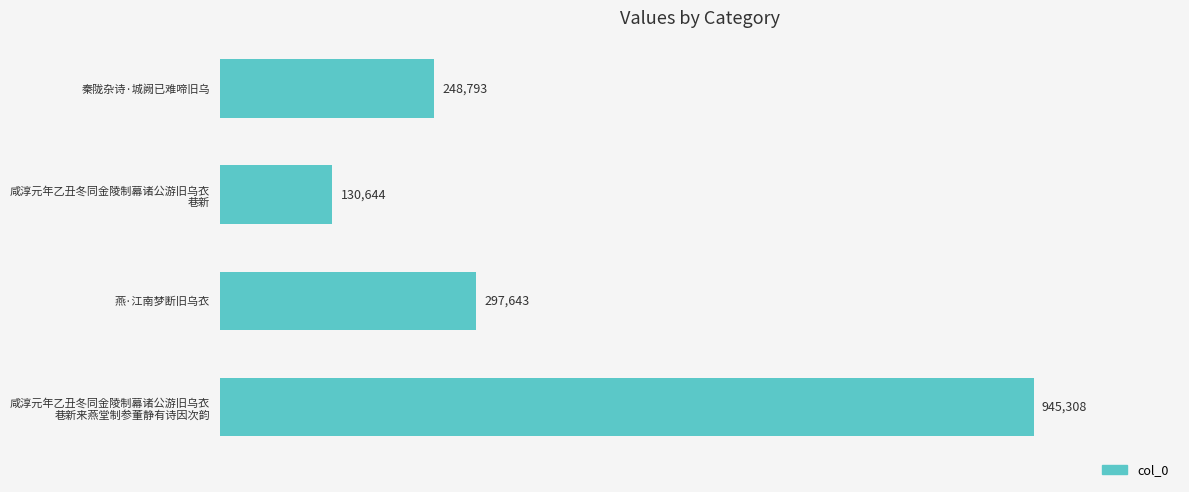

How many bars are there in total?

4